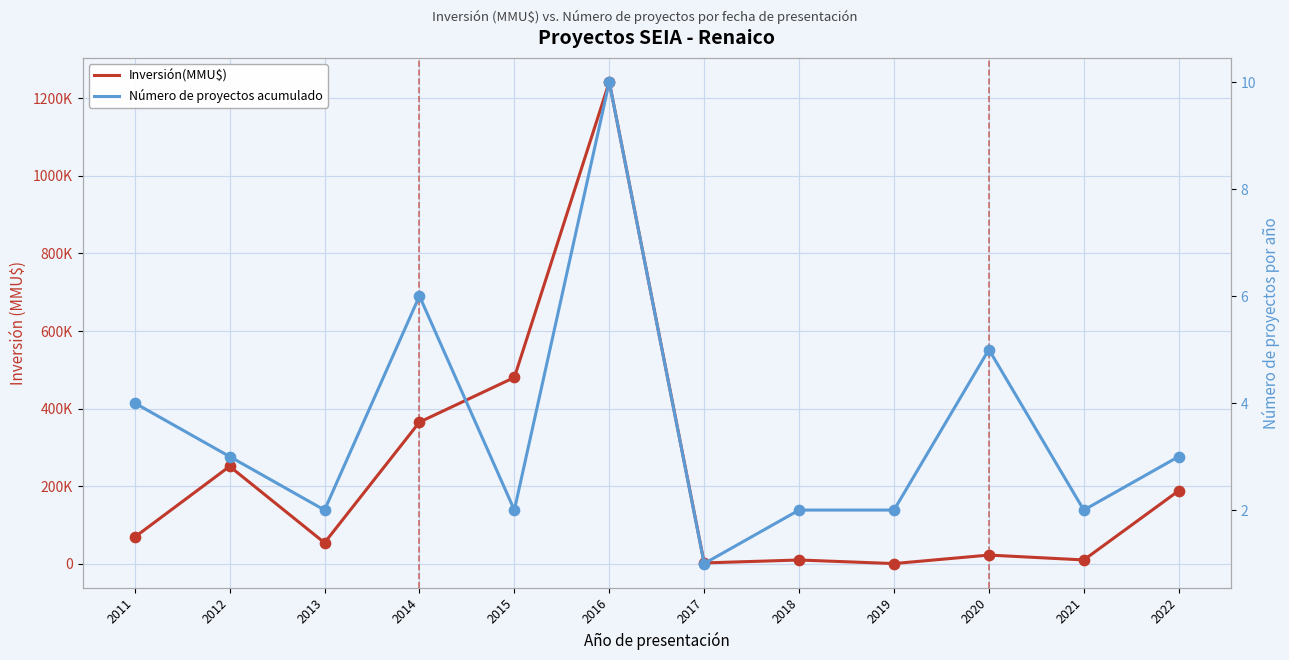

At how many categories does at least one series exceed 263845?

3